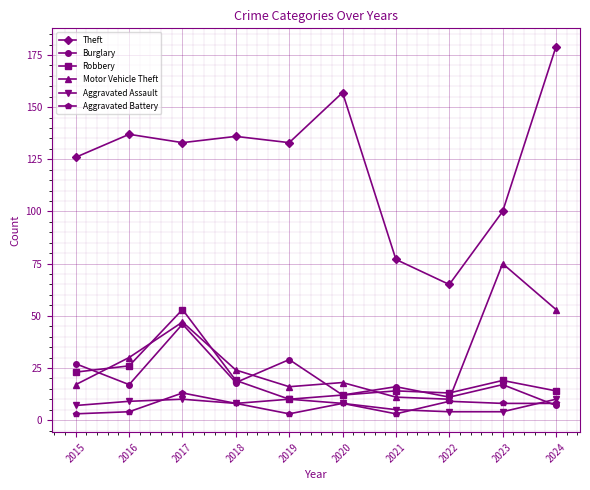

At which category is the sum across all series the highest?

2017